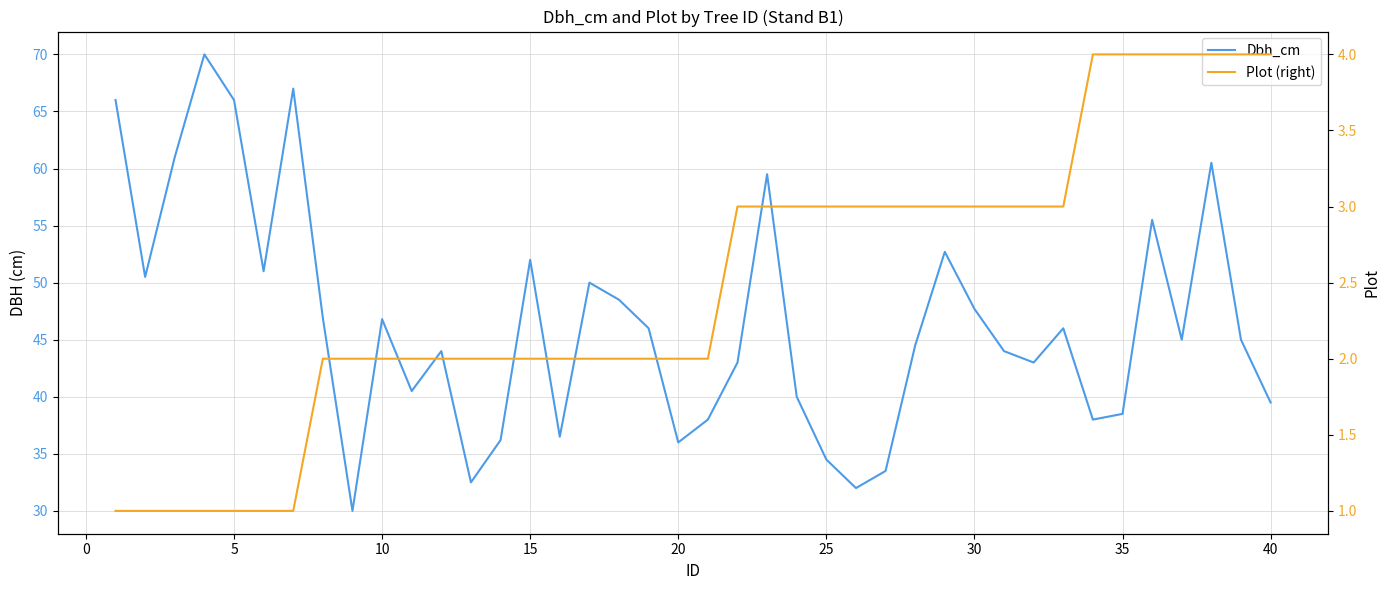

Count the number of categories in the chart.

40